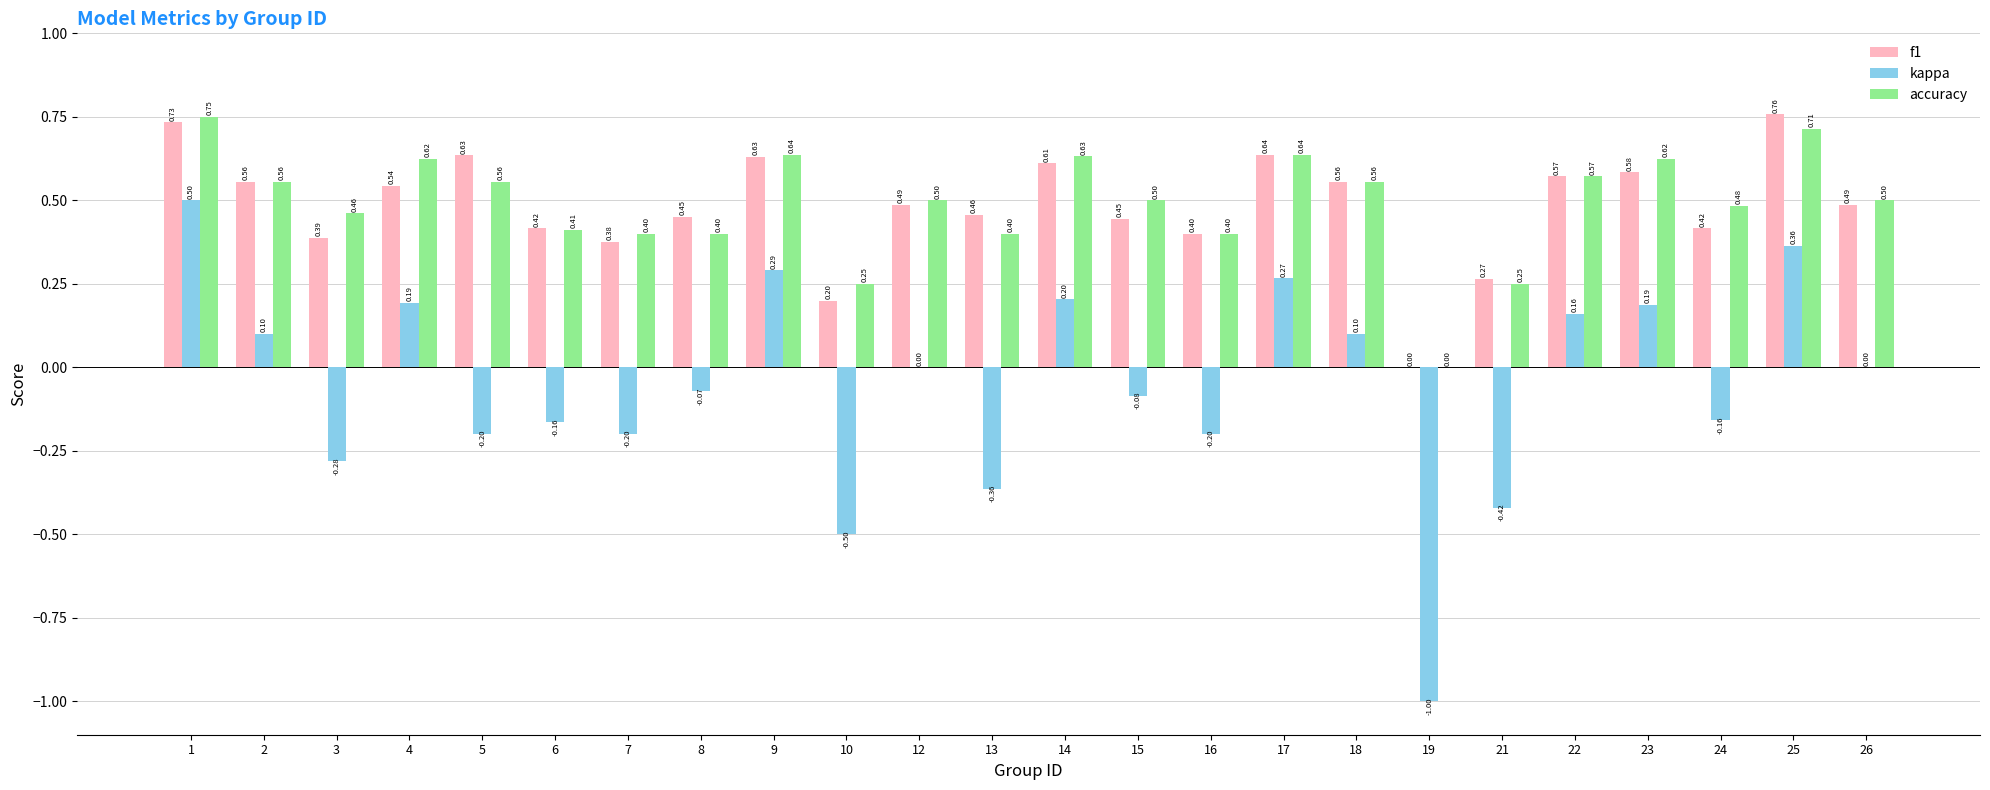

Which series changed the most between 15 and 22?

kappa